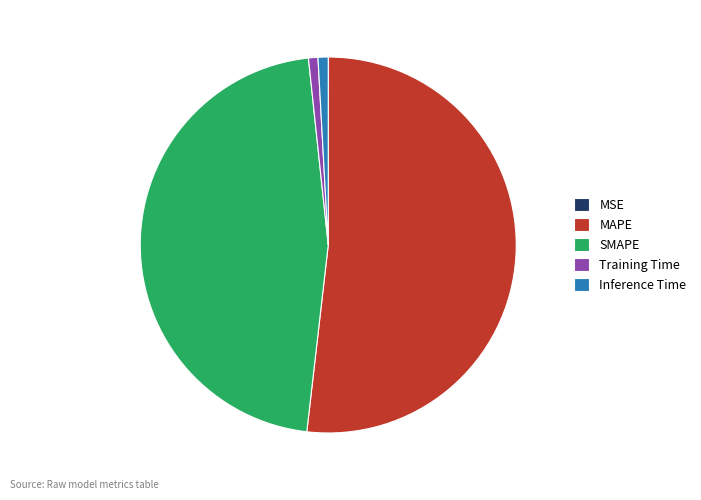

Is it true that Inference Time is 1% of the pie?

True